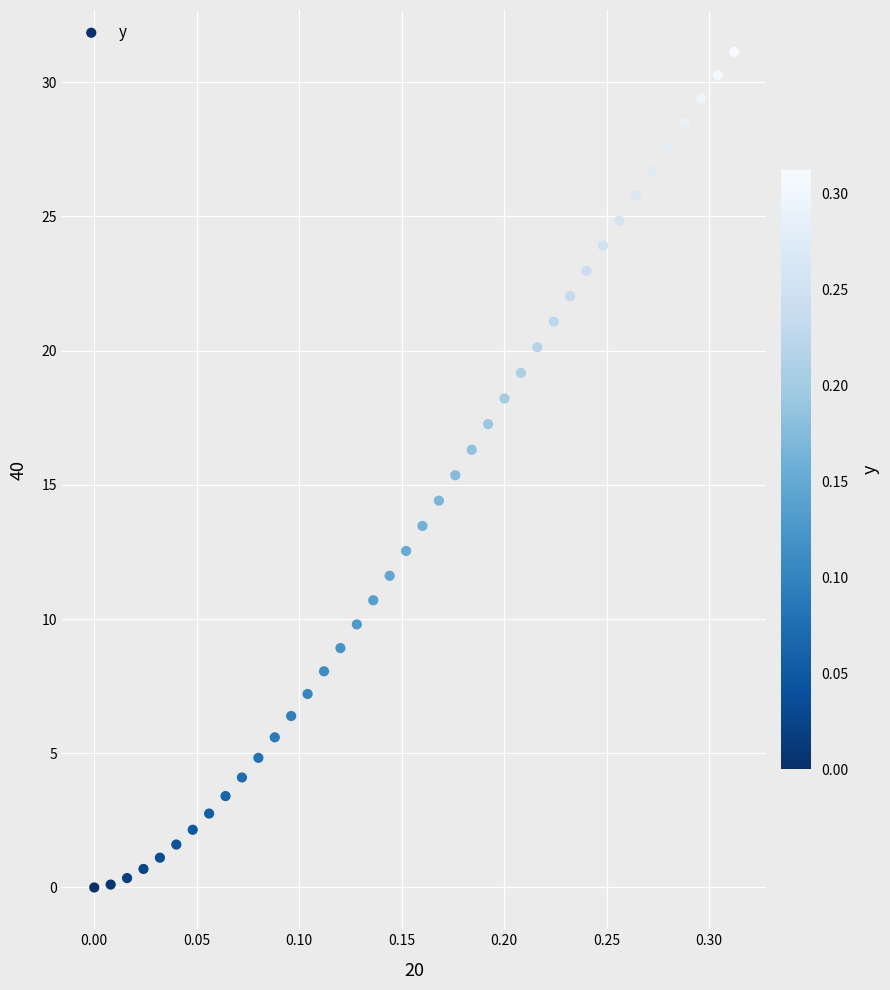

What is the range of X values (max minus min)?

0.3